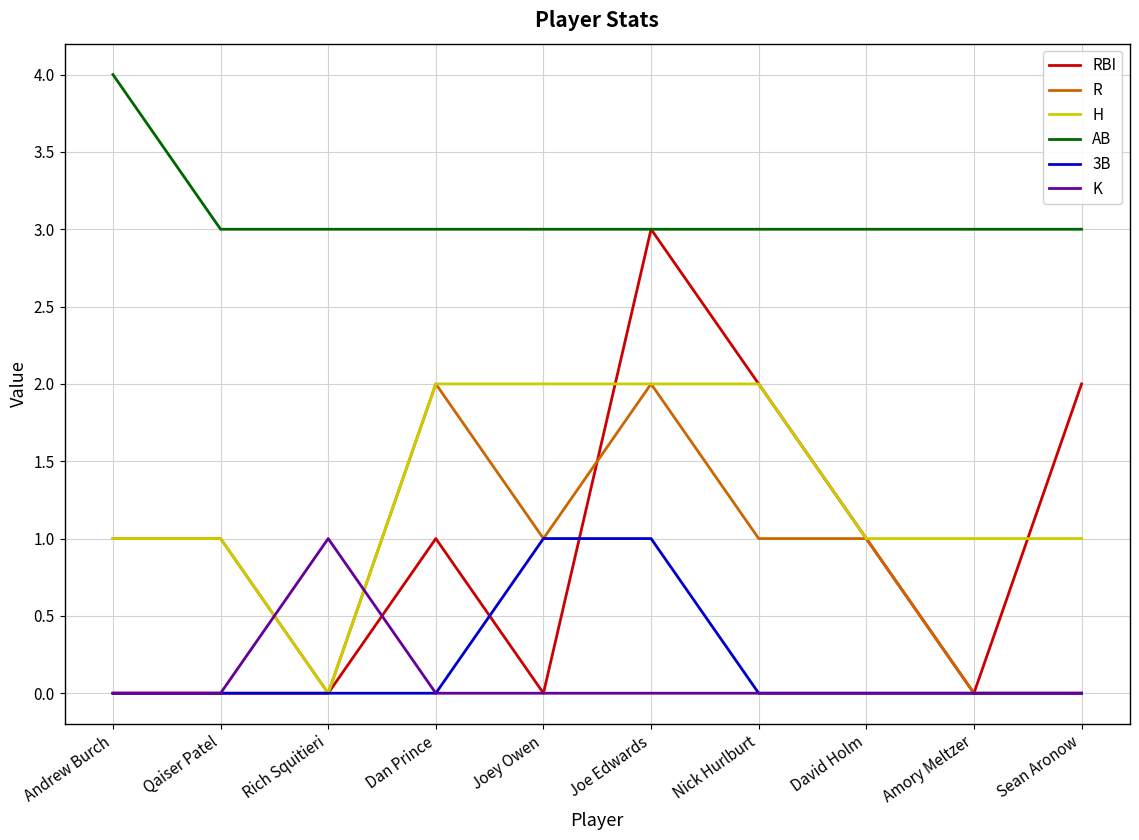

Which series has the largest range (max minus min)?

RBI